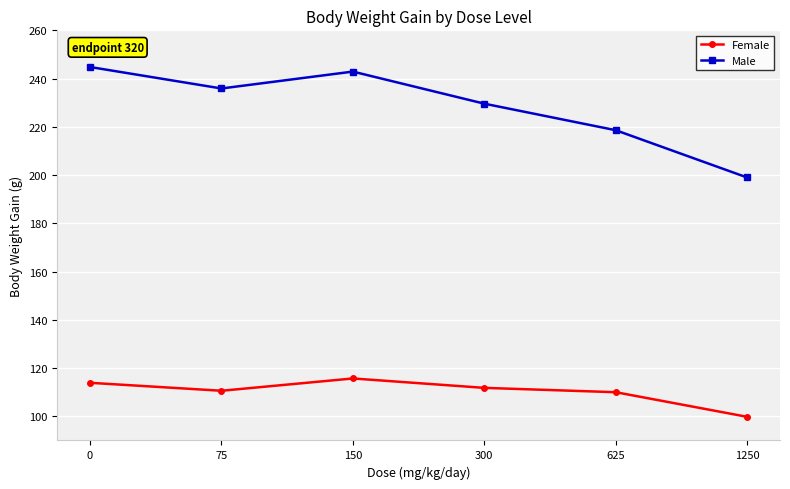

What is the average value of the Female series?

110.3